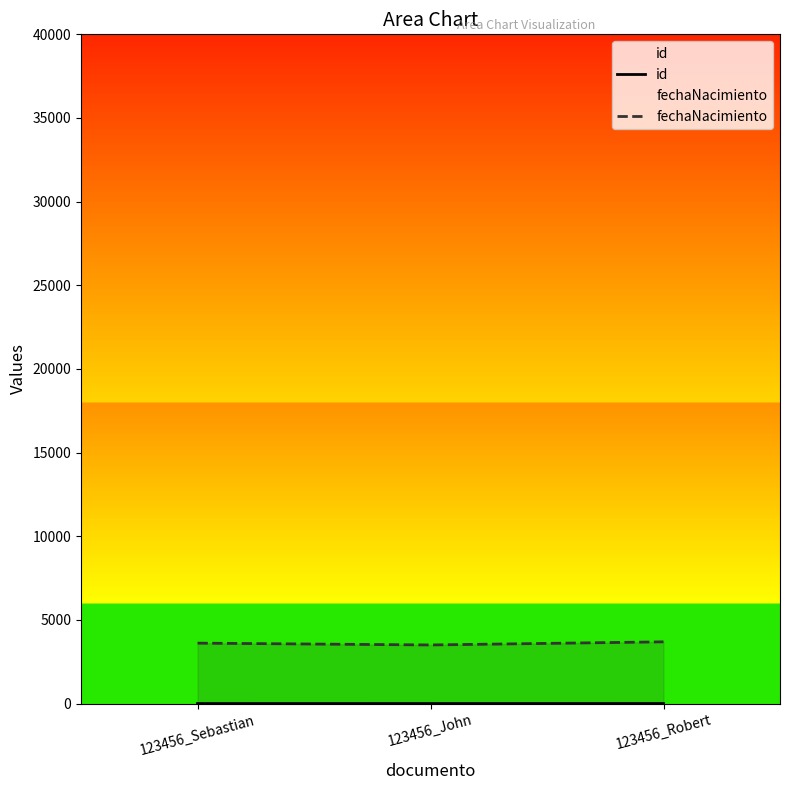

The value of id at 123456_John is 2.0. True or false?

True